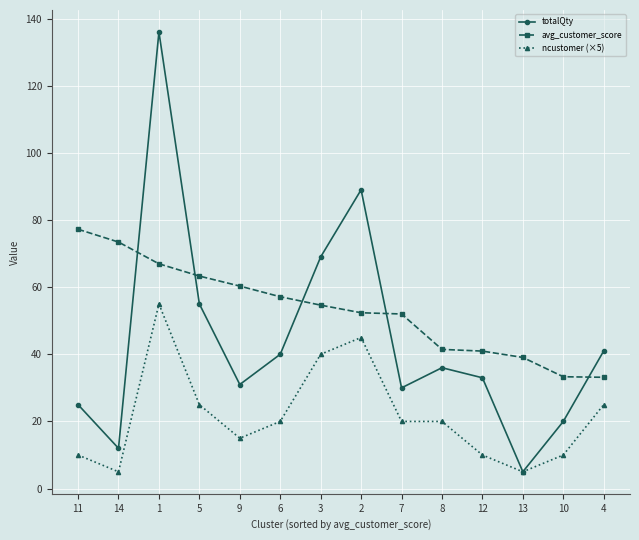

What is the lowest value of the totalQty series?

5.0